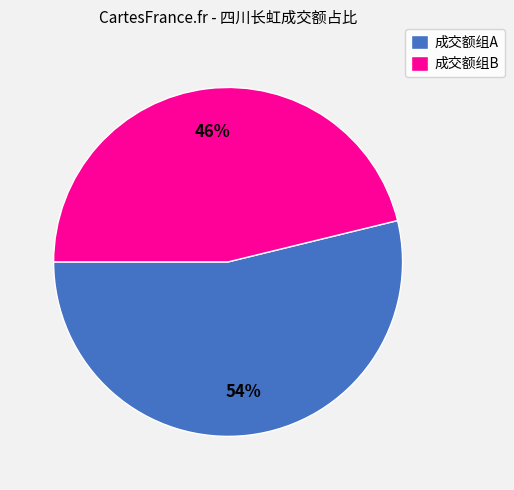

How many slices are in this pie chart?

2